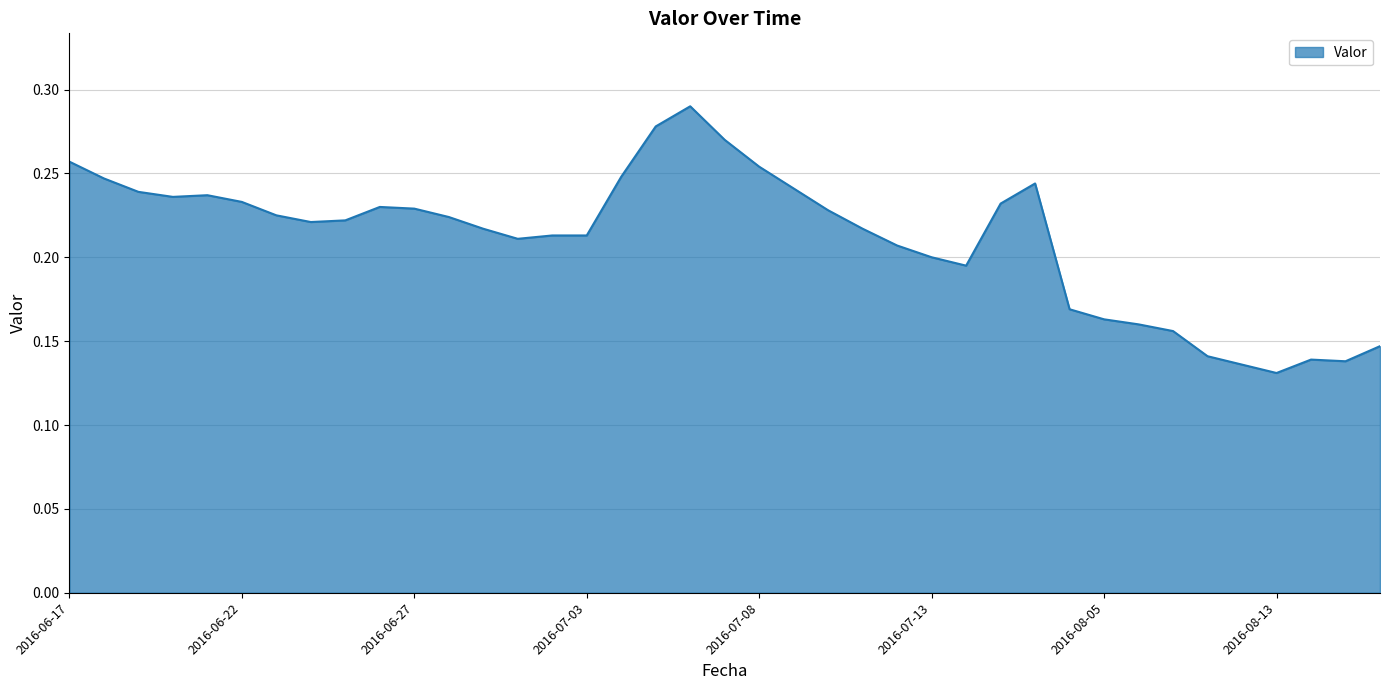

How many values are between 0 and 1?

39